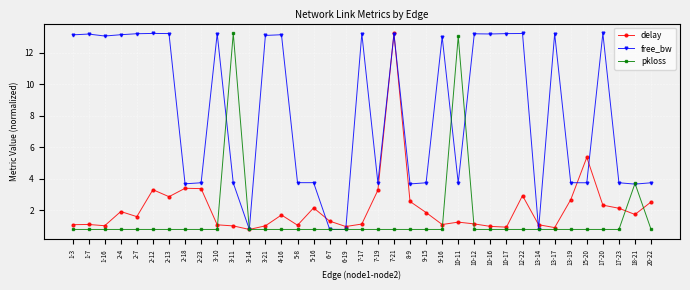

What position from the left is 6-7?

17